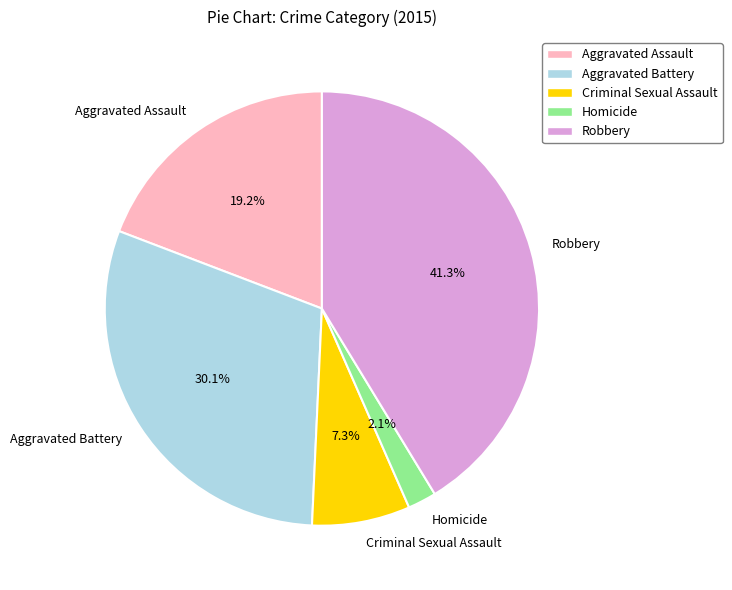

What is the largest slice in the pie chart?

Robbery